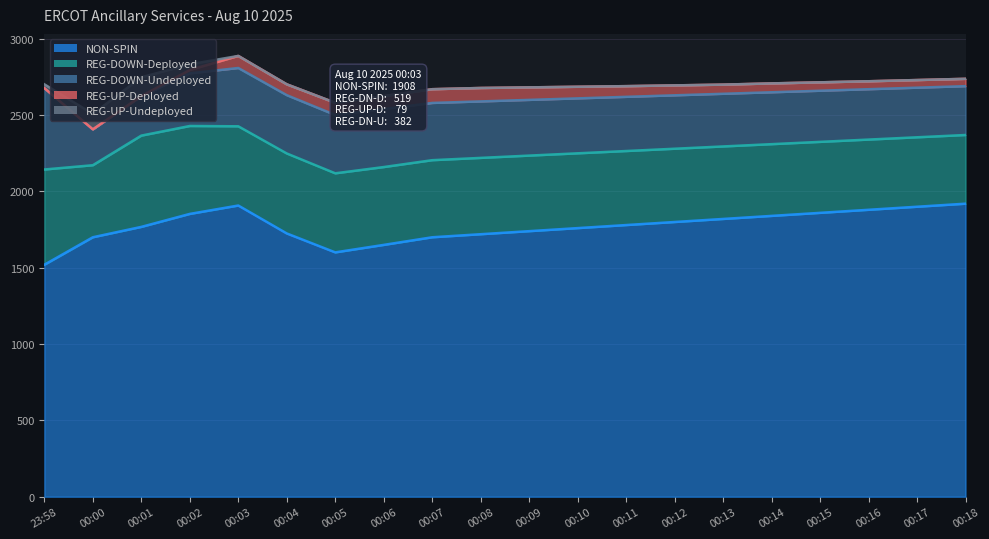

What is the spread (max minus min) of values at 00:17?

1900